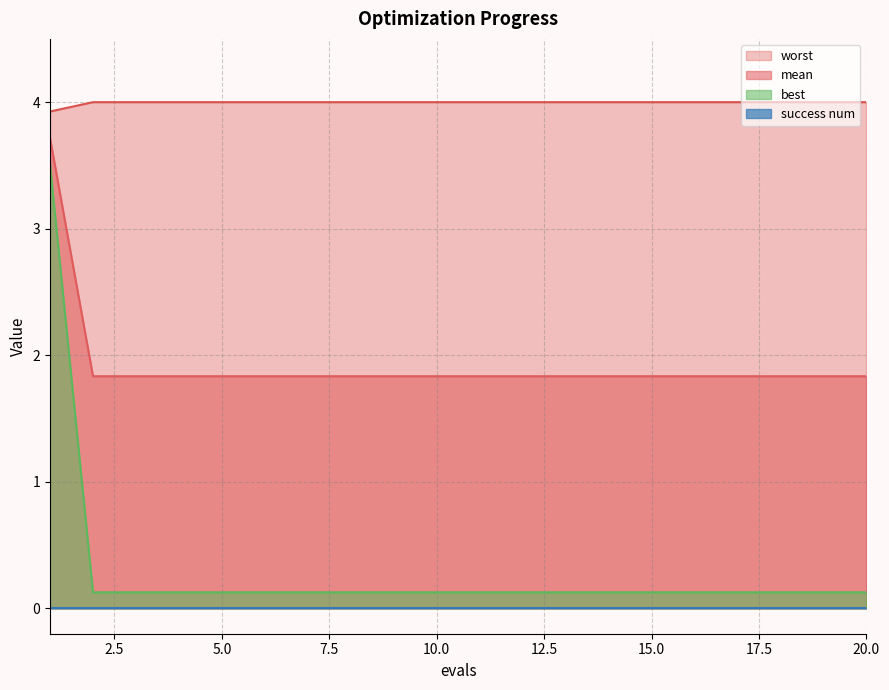

The value of best at 1 is 2.0. True or false?

False